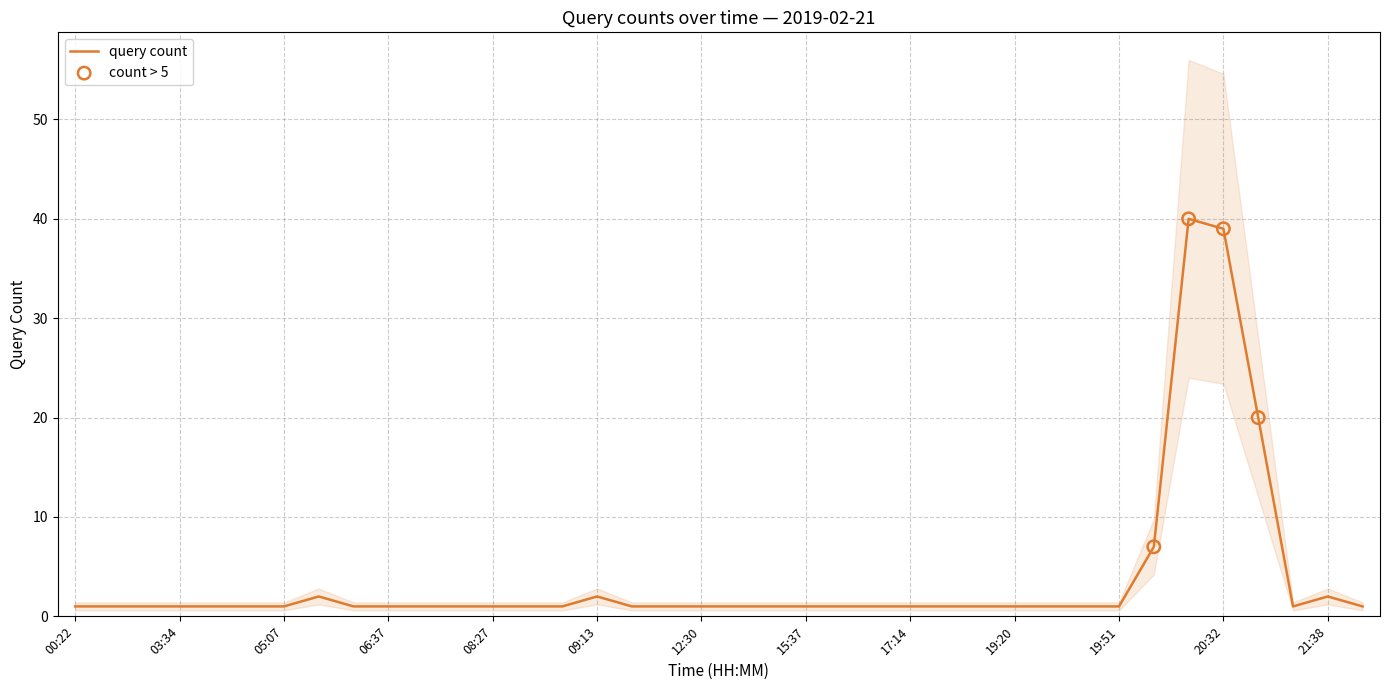

Which has a higher value, 19:23 or 02:56?

19:23